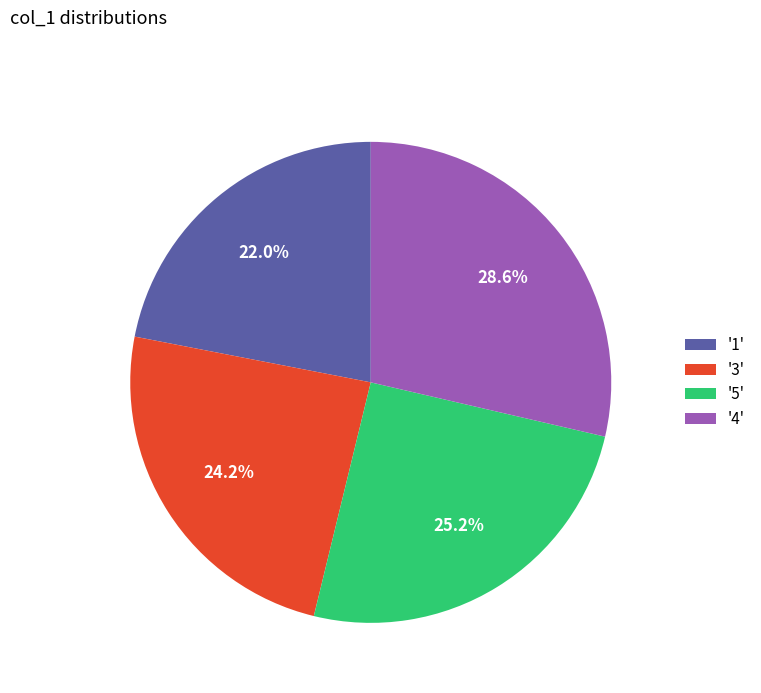

Is the sum of '3' and '4' greater than half?

Yes